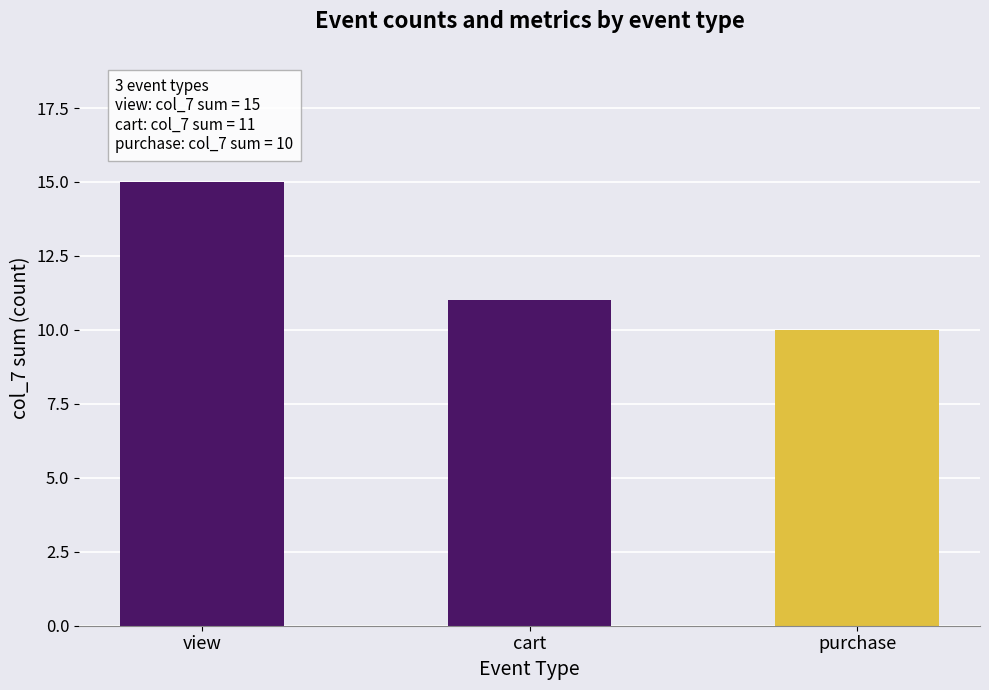

What is the change in value from view to purchase?

-5